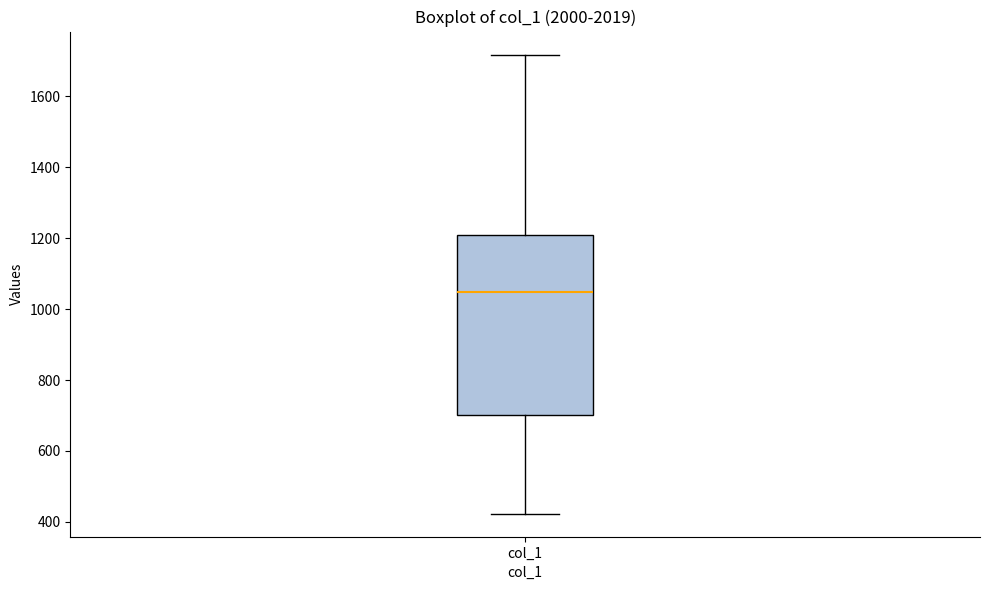

Where is the lower edge of the box for col_1 on the y-axis? The values are not printed on the chart, so give them approximately, as read against the axis.

700